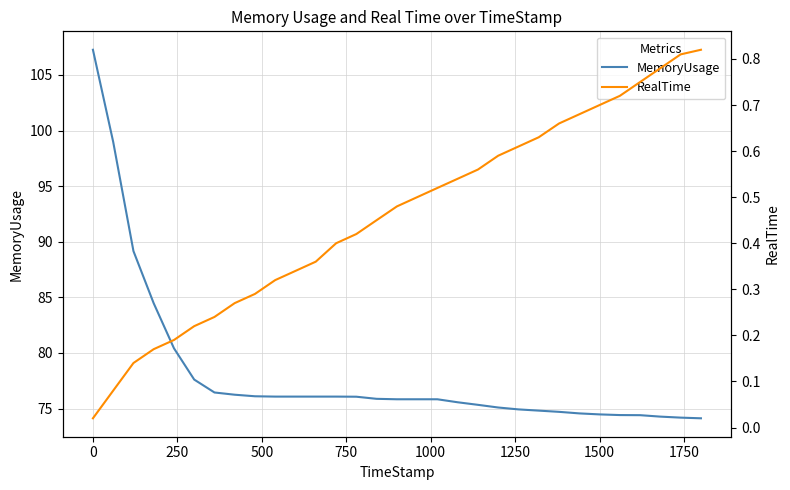

What is the difference between the second highest and minimum values in the MemoryUsage series?

24.9